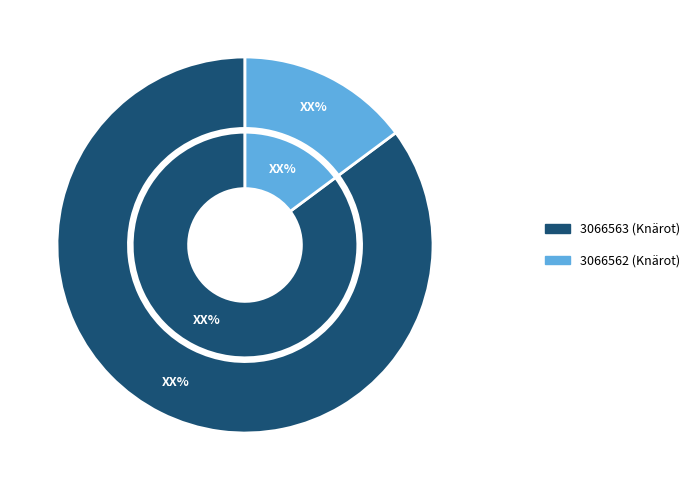

True or false: 3066563 accounts for 85% of the total.

True